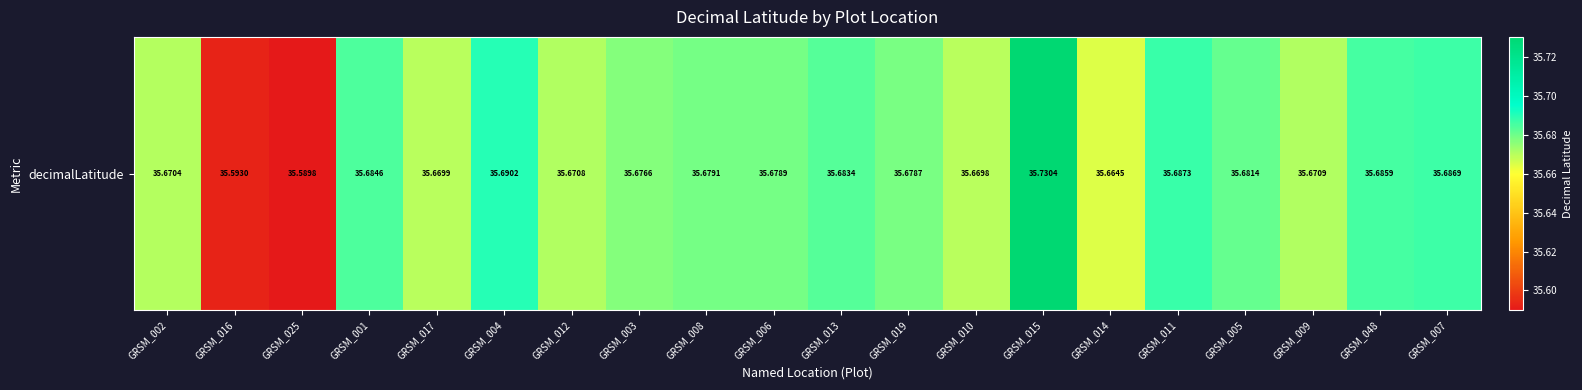

Reading left to right, list all the values displayed in this chart.

GRSM_002=35.7	GRSM_016=35.6	GRSM_025=35.6	GRSM_001=35.7	GRSM_017=35.7	GRSM_004=35.7	GRSM_012=35.7	GRSM_003=35.7	GRSM_008=35.7	GRSM_006=35.7	GRSM_013=35.7	GRSM_019=35.7	GRSM_010=35.7	GRSM_015=35.7	GRSM_014=35.7	GRSM_011=35.7	GRSM_005=35.7	GRSM_009=35.7	GRSM_048=35.7	GRSM_007=35.7